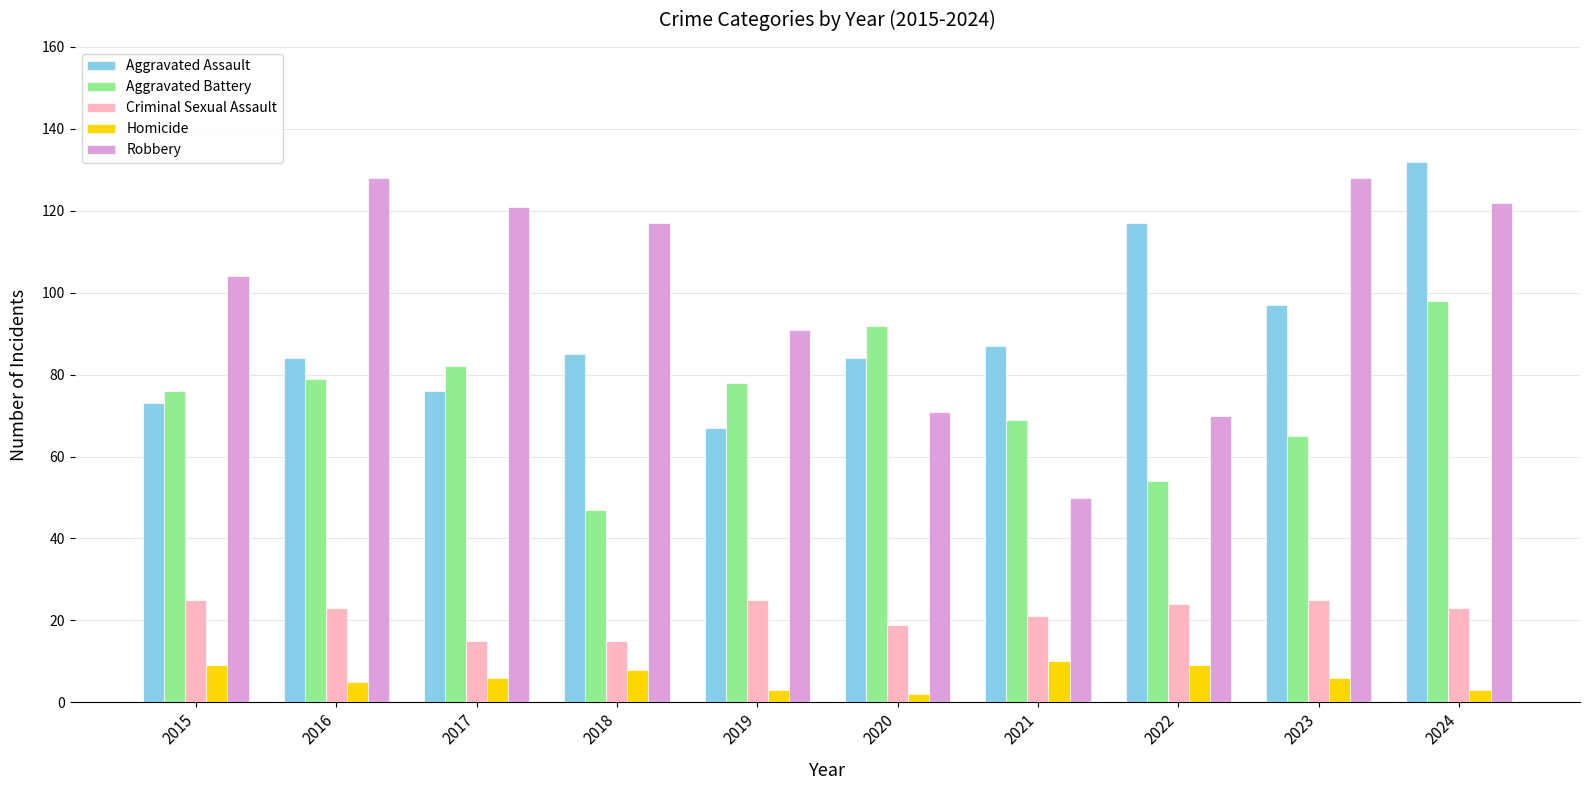

What is the value of the Criminal Sexual Assault bar at the 6th from the left?

19